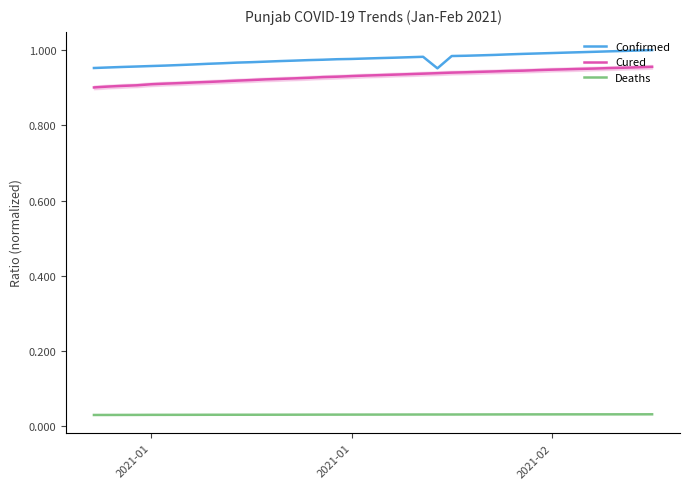

How many lines are shown in the chart?

3